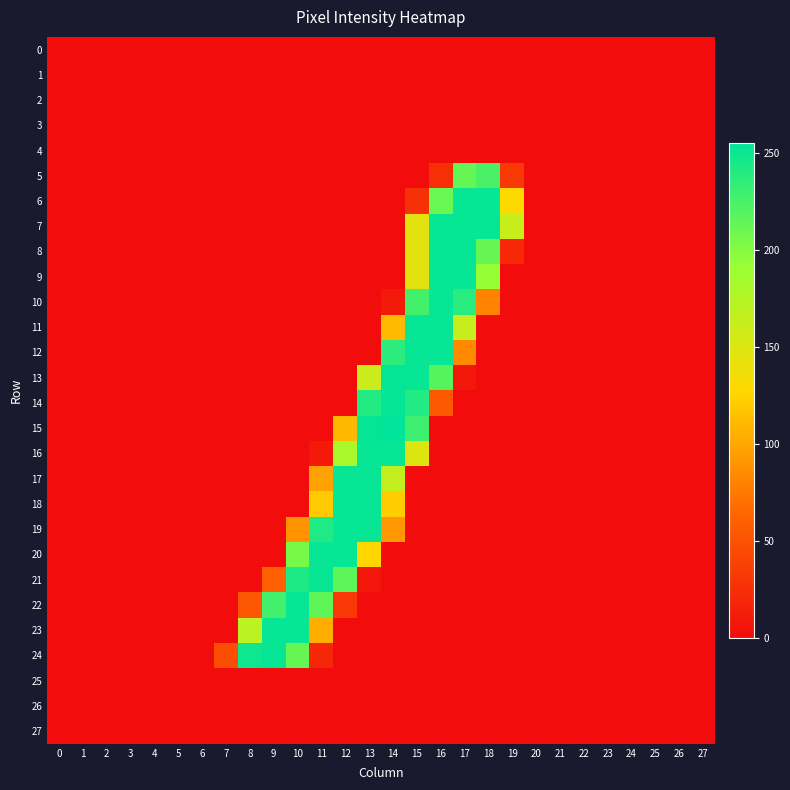

Reading left to right, transcribe all the data shown in this chart.

0: 0=0	1=0	2=0	3=0	4=0	5=0	6=0	7=0	8=0	9=0	10=0	11=0	12=0	13=0	14=0	15=0	16=0	17=0	18=0	19=0	20=0	21=0	22=0	23=0	24=0	25=0	26=0	27=0
1: 0=0	1=0	2=0	3=0	4=0	5=0	6=0	7=0	8=0	9=0	10=0	11=0	12=0	13=0	14=0	15=0	16=0	17=0	18=0	19=0	20=0	21=0	22=0	23=0	24=0	25=0	26=0	27=0
2: 0=0	1=0	2=0	3=0	4=0	5=0	6=0	7=0	8=0	9=0	10=0	11=0	12=0	13=0	14=0	15=0	16=0	17=0	18=0	19=0	20=0	21=0	22=0	23=0	24=0	25=0	26=0	27=0
3: 0=0	1=0	2=0	3=0	4=0	5=0	6=0	7=0	8=0	9=0	10=0	11=0	12=0	13=0	14=0	15=0	16=0	17=0	18=0	19=0	20=0	21=0	22=0	23=0	24=0	25=0	26=0	27=0
4: 0=0	1=0	2=0	3=0	4=0	5=0	6=0	7=0	8=0	9=0	10=0	11=0	12=0	13=0	14=0	15=0	16=0	17=0	18=0	19=0	20=0	21=0	22=0	23=0	24=0	25=0	26=0	27=0
5: 0=0	1=0	2=0	3=0	4=0	5=0	6=0	7=0	8=0	9=0	10=0	11=0	12=0	13=0	14=0	15=0	16=25	17=213	18=224	19=32	20=0	21=0	22=0	23=0	24=0	25=0	26=0	27=0
6: 0=0	1=0	2=0	3=0	4=0	5=0	6=0	7=0	8=0	9=0	10=0	11=0	12=0	13=0	14=0	15=26	16=211	17=252	18=252	19=128	20=0	21=0	22=0	23=0	24=0	25=0	26=0	27=0
7: 0=0	1=0	2=0	3=0	4=0	5=0	6=0	7=0	8=0	9=0	10=0	11=0	12=0	13=0	14=0	15=145	16=252	17=252	18=252	19=162	20=0	21=0	22=0	23=0	24=0	25=0	26=0	27=0
8: 0=0	1=0	2=0	3=0	4=0	5=0	6=0	7=0	8=0	9=0	10=0	11=0	12=0	13=0	14=0	15=145	16=252	17=252	18=212	19=20	20=0	21=0	22=0	23=0	24=0	25=0	26=0	27=0
9: 0=0	1=0	2=0	3=0	4=0	5=0	6=0	7=0	8=0	9=0	10=0	11=0	12=0	13=0	14=0	15=145	16=252	17=252	18=192	19=0	20=0	21=0	22=0	23=0	24=0	25=0	26=0	27=0
10: 0=0	1=0	2=0	3=0	4=0	5=0	6=0	7=0	8=0	9=0	10=0	11=0	12=0	13=0	14=10	15=227	16=252	17=238	18=80	19=0	20=0	21=0	22=0	23=0	24=0	25=0	26=0	27=0
11: 0=0	1=0	2=0	3=0	4=0	5=0	6=0	7=0	8=0	9=0	10=0	11=0	12=0	13=0	14=111	15=252	16=252	17=163	18=0	19=0	20=0	21=0	22=0	23=0	24=0	25=0	26=0	27=0
12: 0=0	1=0	2=0	3=0	4=0	5=0	6=0	7=0	8=0	9=0	10=0	11=0	12=0	13=0	14=237	15=252	16=252	17=84	18=0	19=0	20=0	21=0	22=0	23=0	24=0	25=0	26=0	27=0
13: 0=0	1=0	2=0	3=0	4=0	5=0	6=0	7=0	8=0	9=0	10=0	11=0	12=0	13=161	14=253	15=252	16=219	17=8	18=0	19=0	20=0	21=0	22=0	23=0	24=0	25=0	26=0	27=0
14: 0=0	1=0	2=0	3=0	4=0	5=0	6=0	7=0	8=0	9=0	10=0	11=0	12=0	13=241	14=253	15=241	16=55	17=0	18=0	19=0	20=0	21=0	22=0	23=0	24=0	25=0	26=0	27=0
15: 0=0	1=0	2=0	3=0	4=0	5=0	6=0	7=0	8=0	9=0	10=0	11=0	12=110	13=253	14=255	15=229	16=0	17=0	18=0	19=0	20=0	21=0	22=0	23=0	24=0	25=0	26=0	27=0
16: 0=0	1=0	2=0	3=0	4=0	5=0	6=0	7=0	8=0	9=0	10=0	11=10	12=180	13=252	14=252	15=148	16=0	17=0	18=0	19=0	20=0	21=0	22=0	23=0	24=0	25=0	26=0	27=0
17: 0=0	1=0	2=0	3=0	4=0	5=0	6=0	7=0	8=0	9=0	10=0	11=97	12=252	13=252	14=166	15=0	16=0	17=0	18=0	19=0	20=0	21=0	22=0	23=0	24=0	25=0	26=0	27=0
18: 0=0	1=0	2=0	3=0	4=0	5=0	6=0	7=0	8=0	9=0	10=0	11=120	12=252	13=252	14=121	15=0	16=0	17=0	18=0	19=0	20=0	21=0	22=0	23=0	24=0	25=0	26=0	27=0
19: 0=0	1=0	2=0	3=0	4=0	5=0	6=0	7=0	8=0	9=0	10=90	11=242	12=252	13=252	14=92	15=0	16=0	17=0	18=0	19=0	20=0	21=0	22=0	23=0	24=0	25=0	26=0	27=0
20: 0=0	1=0	2=0	3=0	4=0	5=0	6=0	7=0	8=0	9=0	10=205	11=252	12=252	13=126	14=0	15=0	16=0	17=0	18=0	19=0	20=0	21=0	22=0	23=0	24=0	25=0	26=0	27=0
21: 0=0	1=0	2=0	3=0	4=0	5=0	6=0	7=0	8=0	9=59	10=243	11=252	12=216	13=8	14=0	15=0	16=0	17=0	18=0	19=0	20=0	21=0	22=0	23=0	24=0	25=0	26=0	27=0
22: 0=0	1=0	2=0	3=0	4=0	5=0	6=0	7=0	8=53	9=227	10=252	11=215	12=31	13=0	14=0	15=0	16=0	17=0	18=0	19=0	20=0	21=0	22=0	23=0	24=0	25=0	26=0	27=0
23: 0=0	1=0	2=0	3=0	4=0	5=0	6=0	7=0	8=170	9=252	10=252	11=104	12=0	13=0	14=0	15=0	16=0	17=0	18=0	19=0	20=0	21=0	22=0	23=0	24=0	25=0	26=0	27=0
24: 0=0	1=0	2=0	3=0	4=0	5=0	6=0	7=47	8=249	9=252	10=212	11=19	12=0	13=0	14=0	15=0	16=0	17=0	18=0	19=0	20=0	21=0	22=0	23=0	24=0	25=0	26=0	27=0
25: 0=0	1=0	2=0	3=0	4=0	5=0	6=0	7=0	8=0	9=0	10=0	11=0	12=0	13=0	14=0	15=0	16=0	17=0	18=0	19=0	20=0	21=0	22=0	23=0	24=0	25=0	26=0	27=0
26: 0=0	1=0	2=0	3=0	4=0	5=0	6=0	7=0	8=0	9=0	10=0	11=0	12=0	13=0	14=0	15=0	16=0	17=0	18=0	19=0	20=0	21=0	22=0	23=0	24=0	25=0	26=0	27=0
27: 0=0	1=0	2=0	3=0	4=0	5=0	6=0	7=0	8=0	9=0	10=0	11=0	12=0	13=0	14=0	15=0	16=0	17=0	18=0	19=0	20=0	21=0	22=0	23=0	24=0	25=0	26=0	27=0